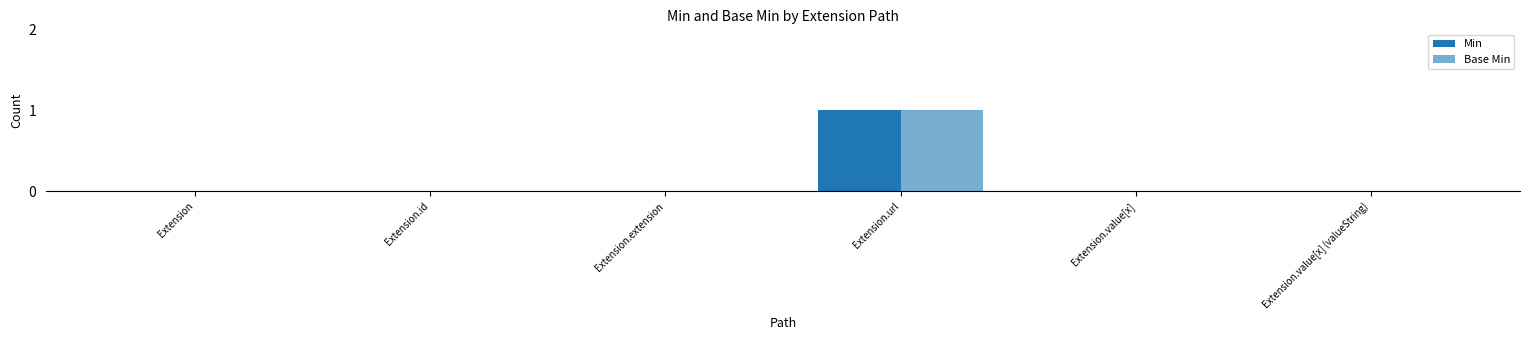

Count the number of categories in the chart.

6